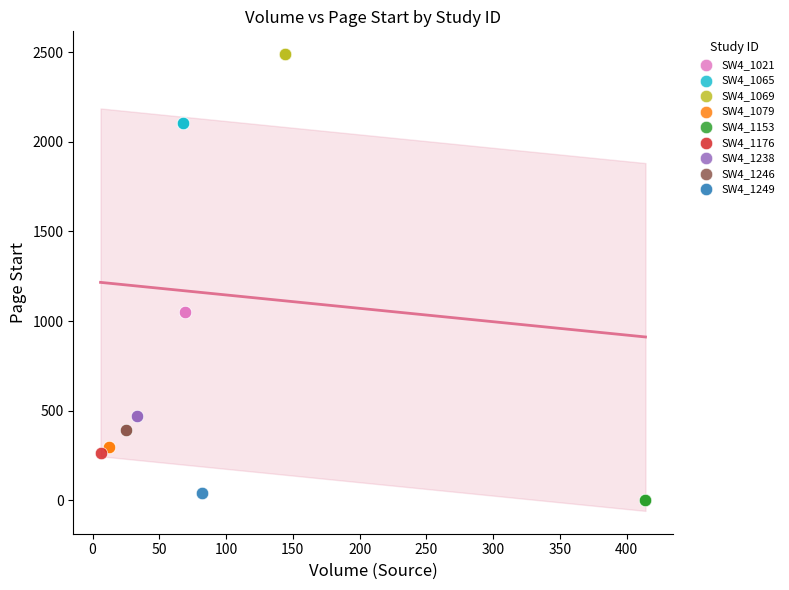

Which series contains the highest Y value?

SW4_1069